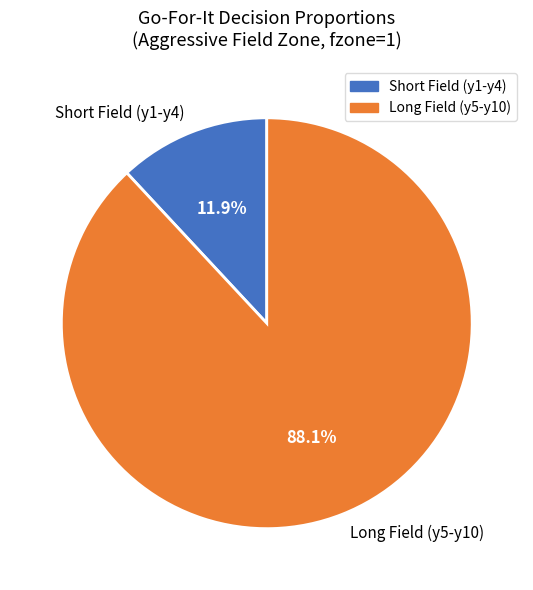

Count the number of slices in the pie.

2